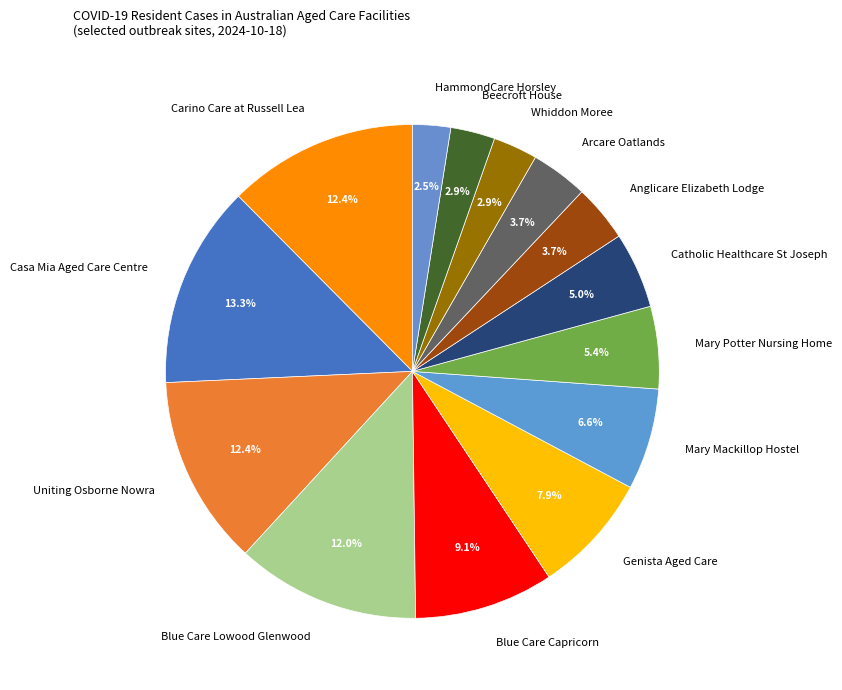

Is it true that Mary Mackillop Hostel is 7% of the pie?

True